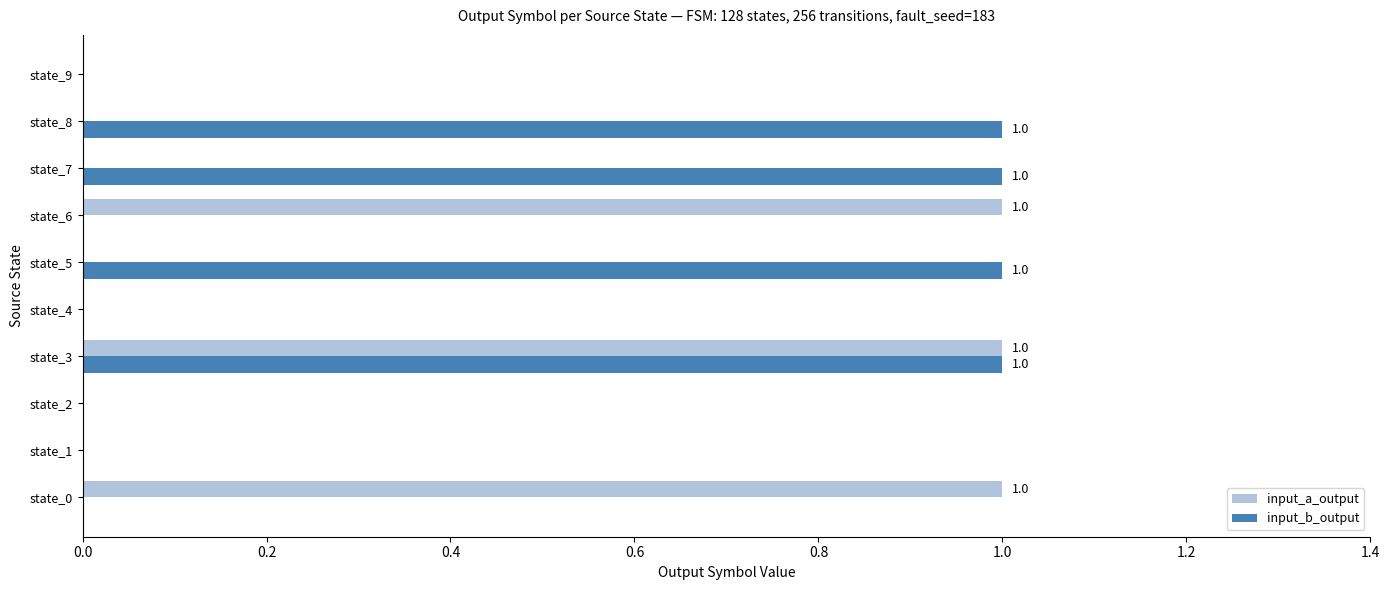

Between state_8 and state_9, which series saw the biggest shift?

input_b_output